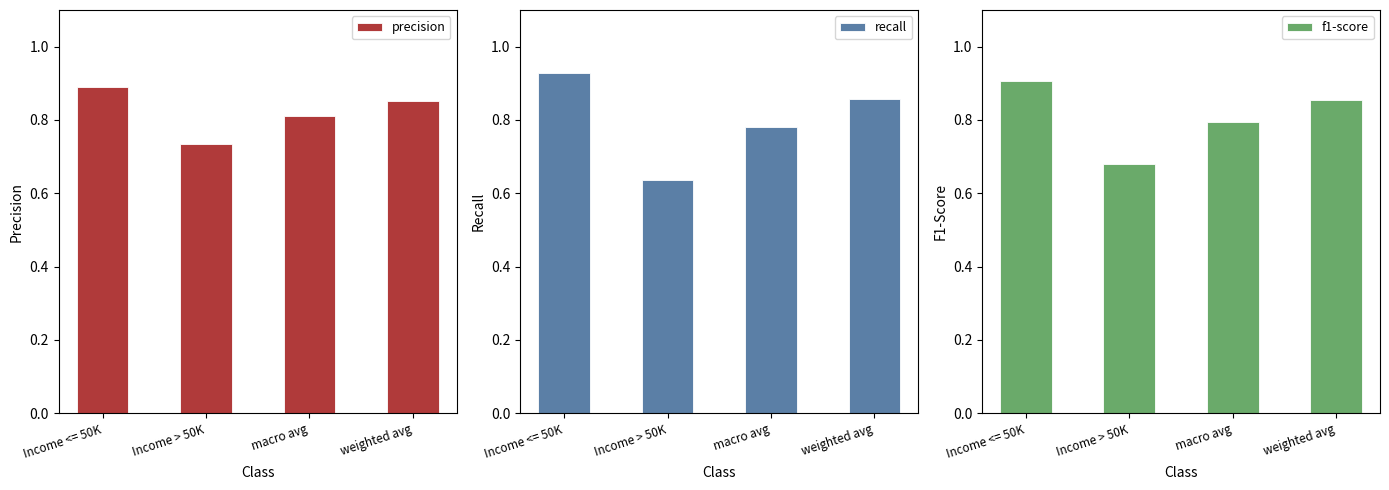

Reading left to right, what are all the values shown in this chart?

precision: Income <= 50K=0.9	Income > 50K=0.7	macro avg=0.8	weighted avg=0.9
recall: Income <= 50K=0.9	Income > 50K=0.6	macro avg=0.8	weighted avg=0.9
f1-score: Income <= 50K=0.9	Income > 50K=0.7	macro avg=0.8	weighted avg=0.9